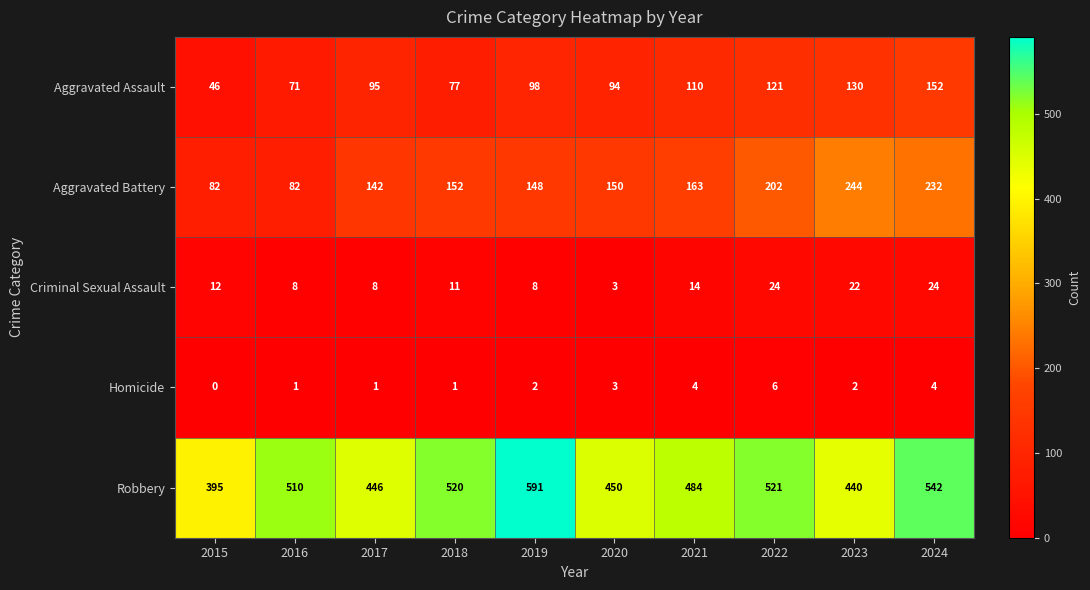

What is the average value of the Aggravated Assault series?

99